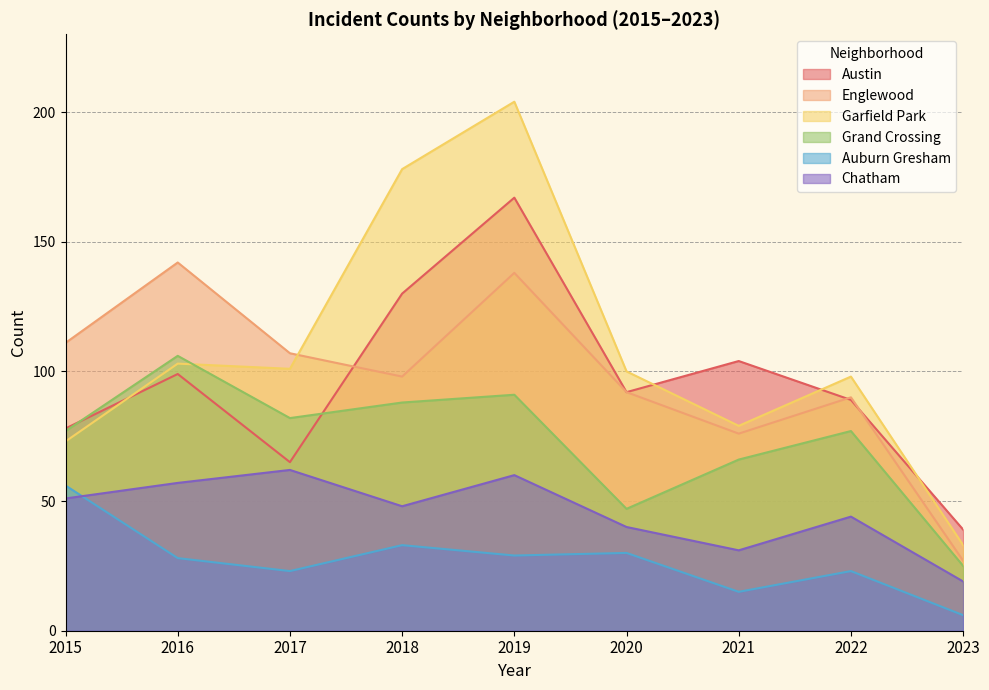

How many intersections are there between Garfield Park and Grand Crossing?

1